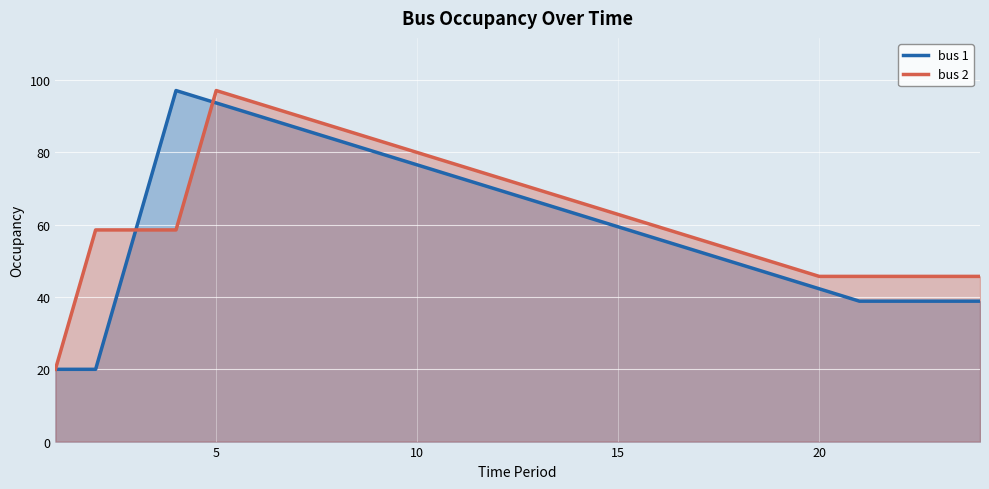

In bus 1, how many points are higher than both neighbors (excluding endpoints)?

1